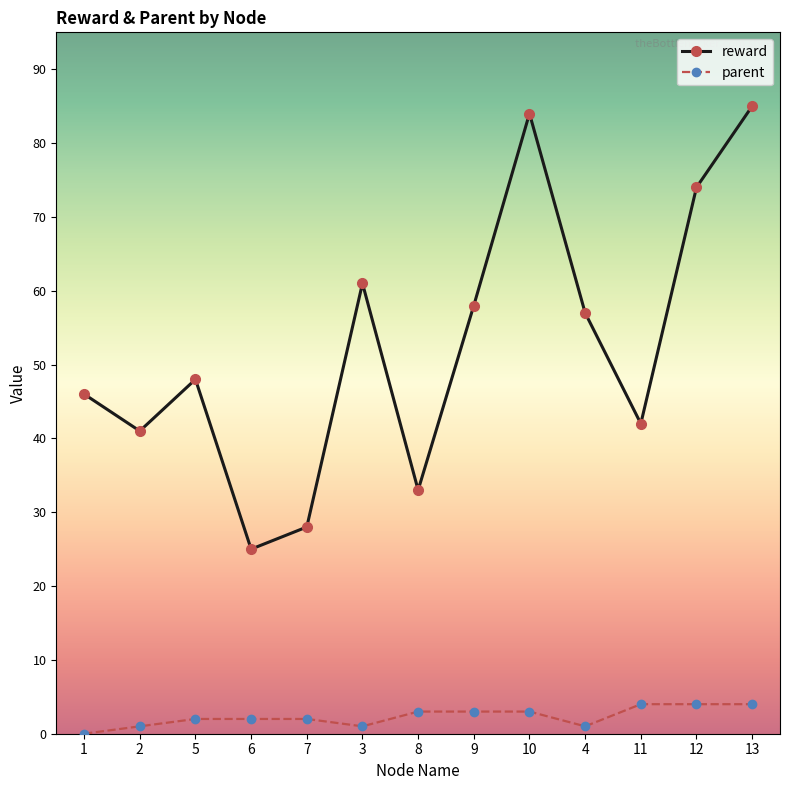

What is the value of the parent point at the 10th from the left?

1